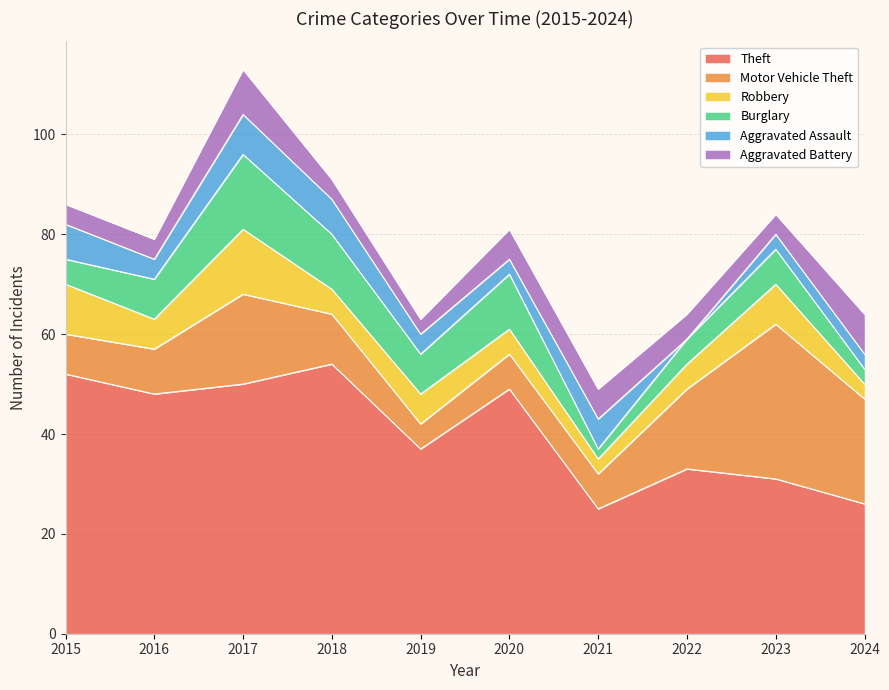

What is the difference between the highest and lowest values at 2018?

50